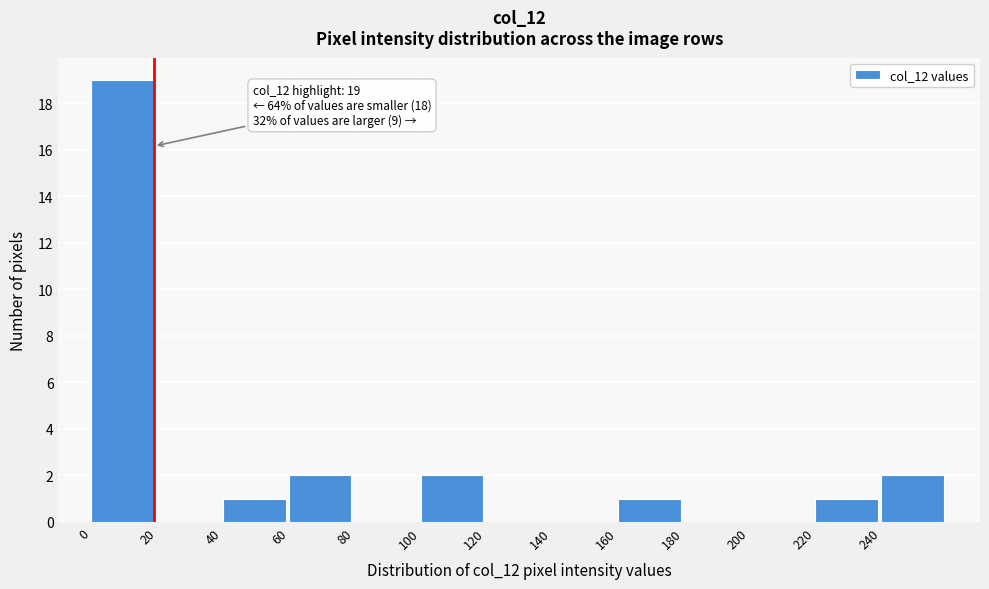

Over which range of the x-axis is the bar tallest?

0 to 20